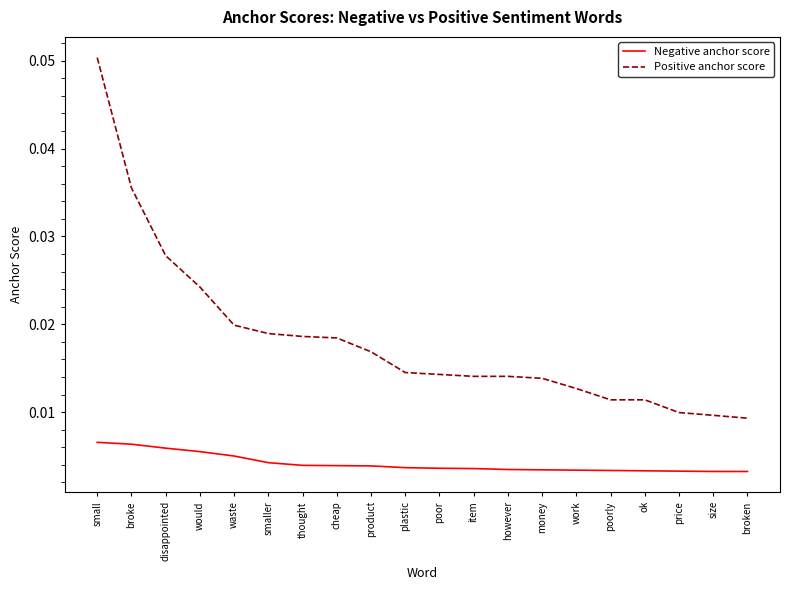

At product, list the series in order from smallest to largest.

Negative anchor score, Positive anchor score